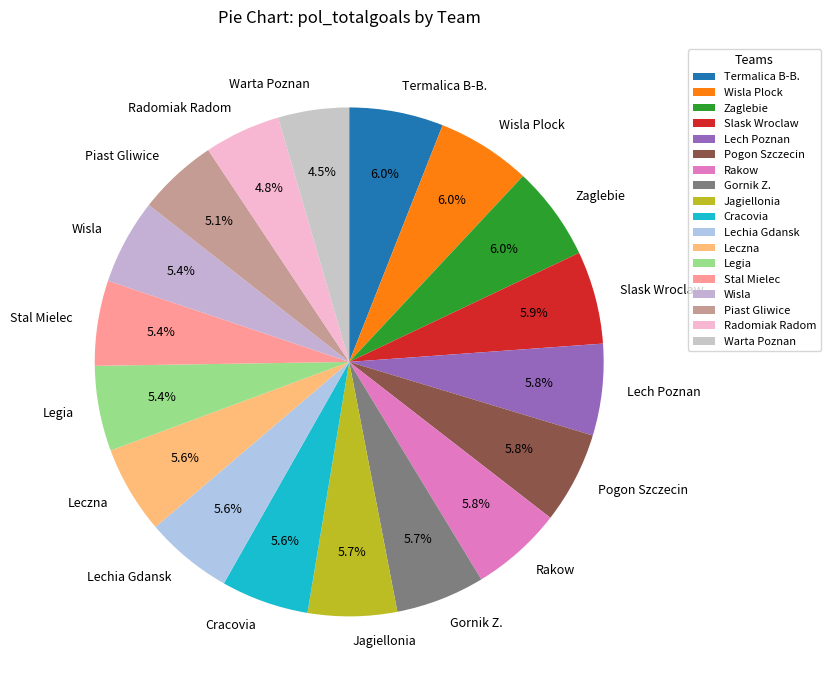

What percentage is the Slask Wroclaw slice, to the nearest percent?

6%